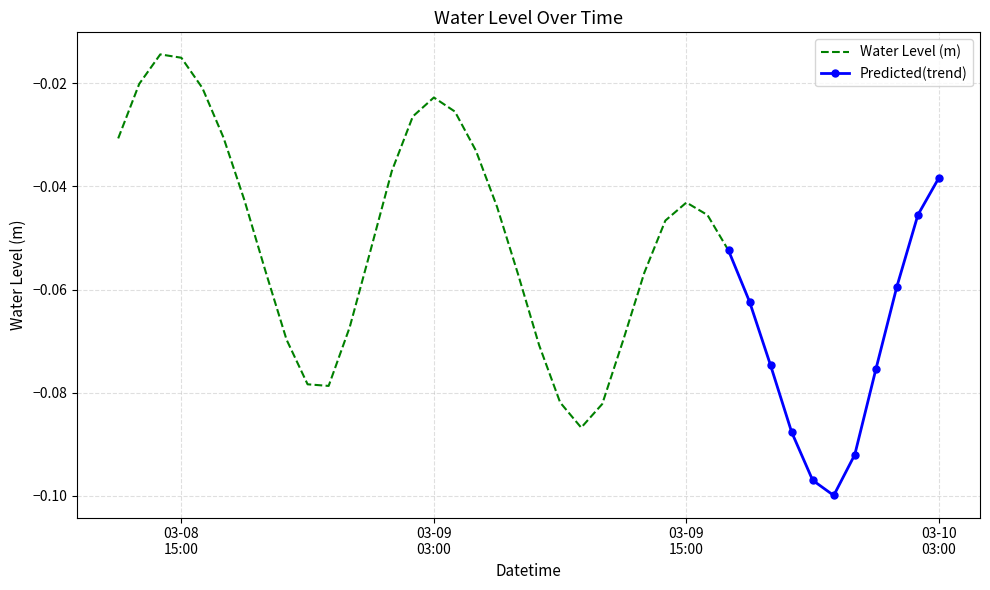

Which has a higher value, 2023-03-09 13:00:00 or 2023-03-09 15:00:00?

2023-03-09 15:00:00